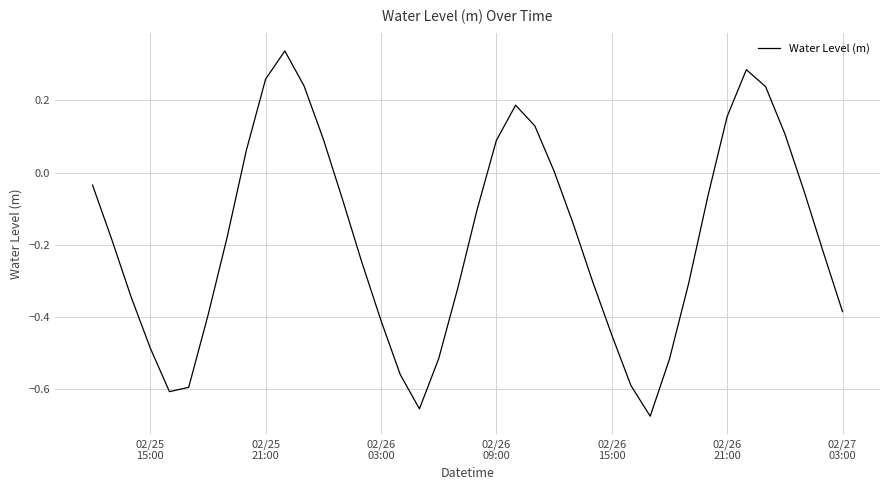

Is this an area chart (filled region under the line)?

No